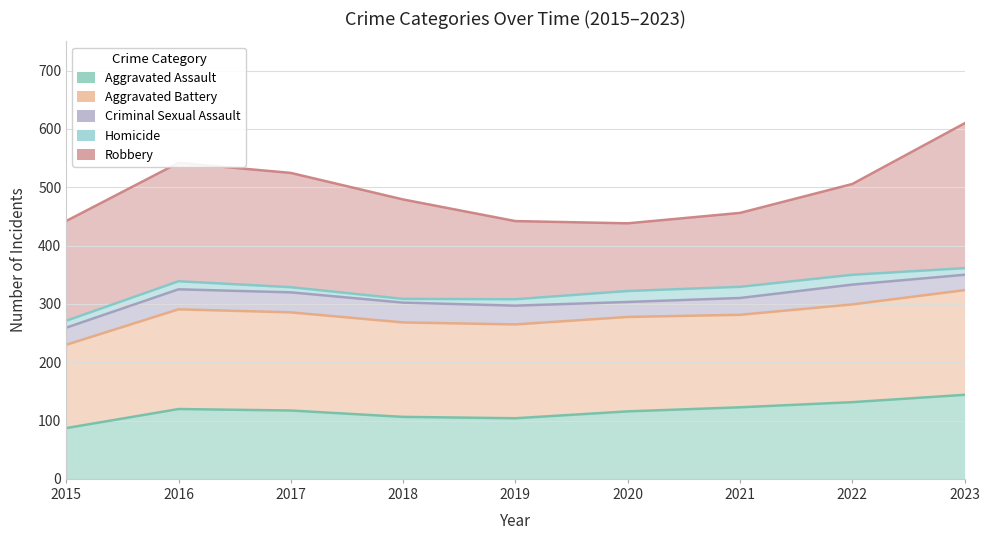

What are all the series names shown in the legend?

Aggravated Assault, Aggravated Battery, Criminal Sexual Assault, Homicide, Robbery